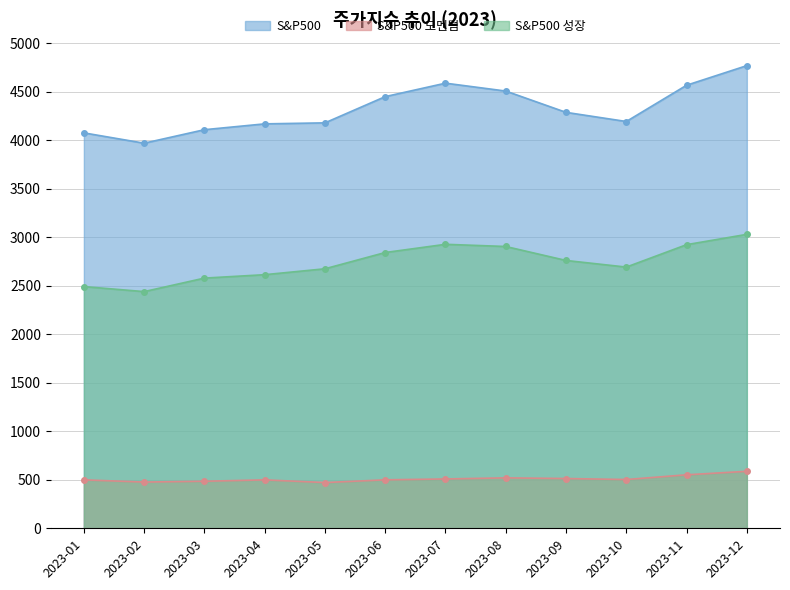

Which category has the highest value across all series?

2023-12